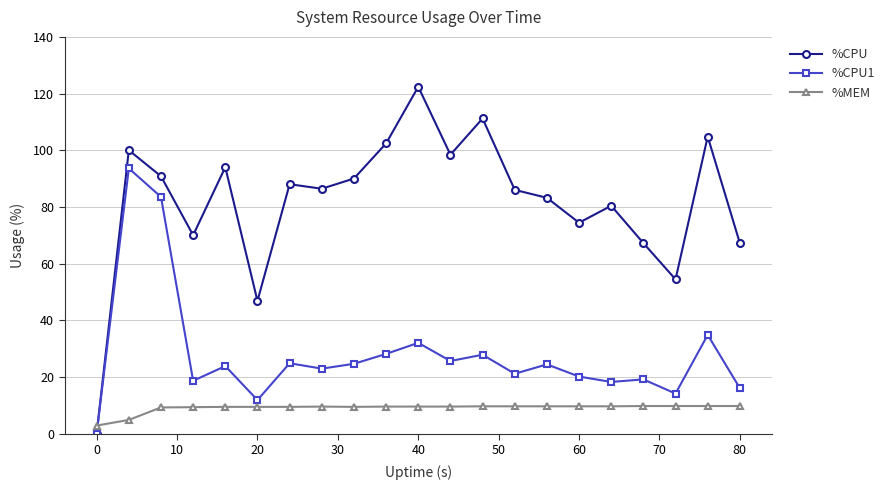

What is the difference between the maximum and minimum values in the %MEM series?

6.9